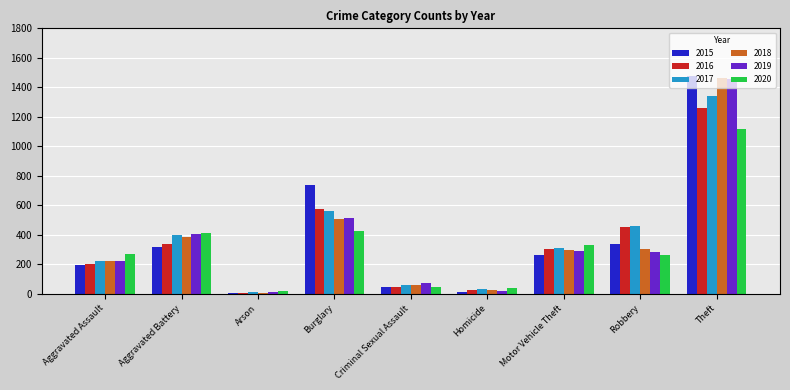

At which category is the sum across all series the highest?

Theft